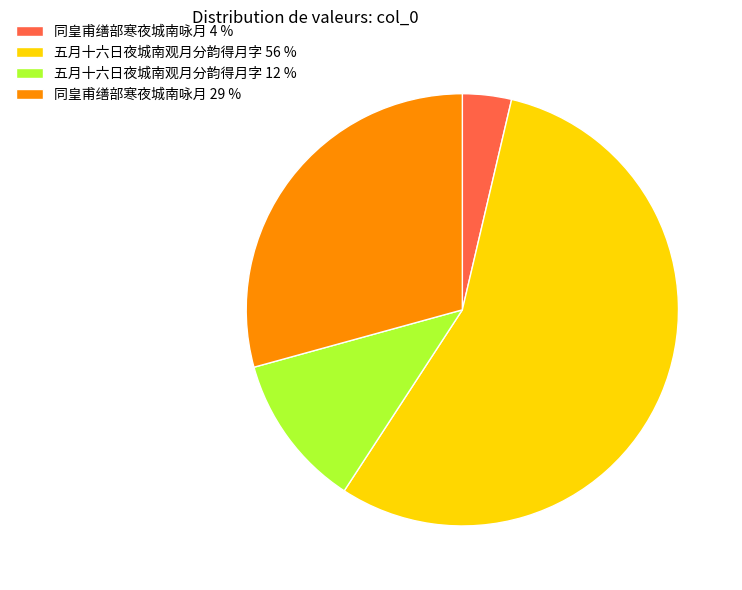

Is there any slice that represents more than half of the pie?

Yes